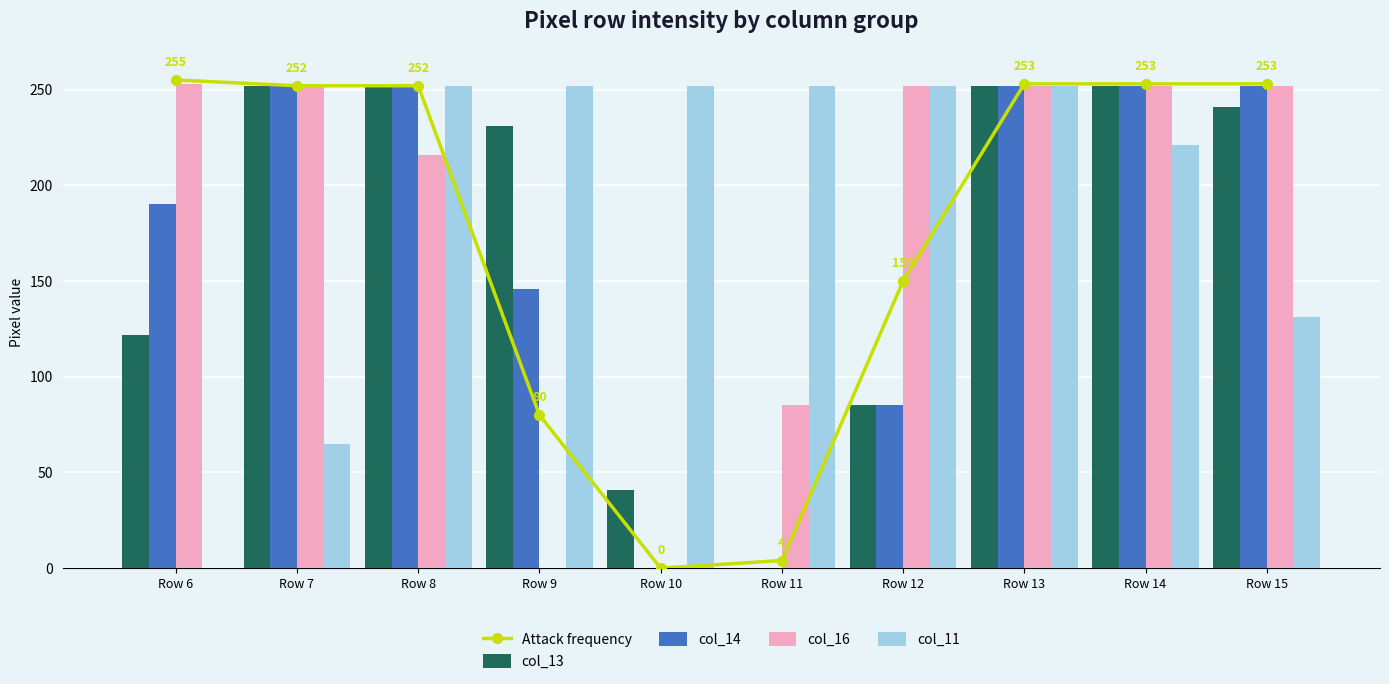

Is the value of col_13 at Row 8 greater than the value of col_16 at Row 8?

Yes